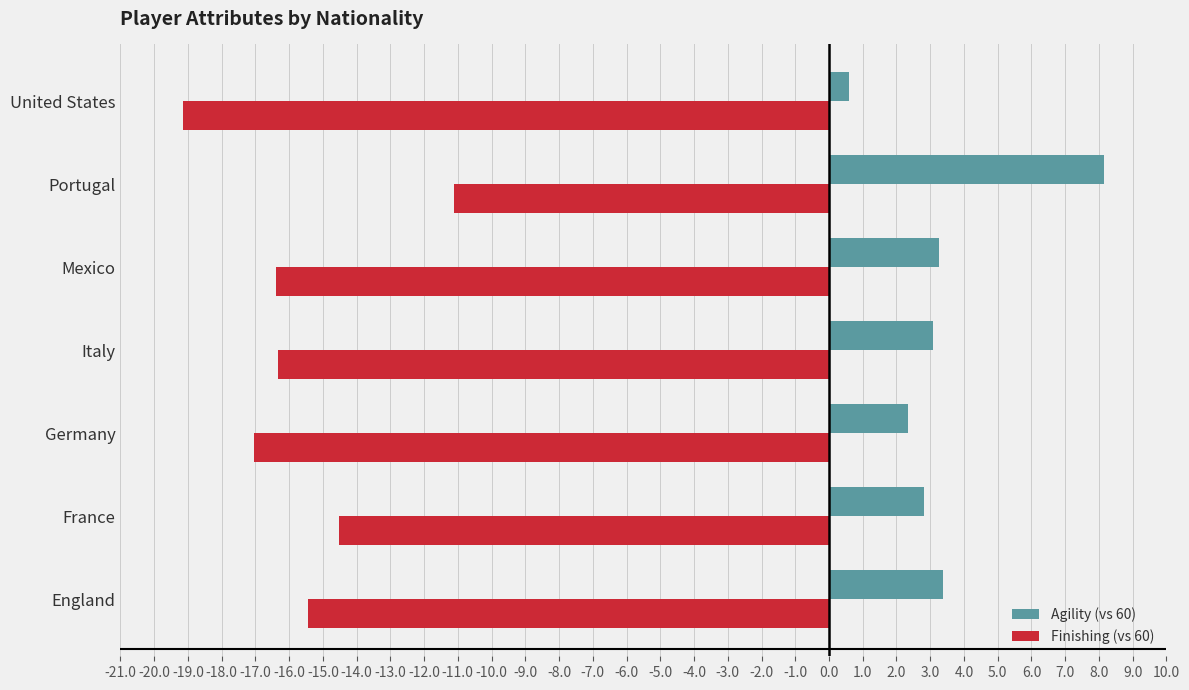

At which category is the sum across all series the highest?

Portugal